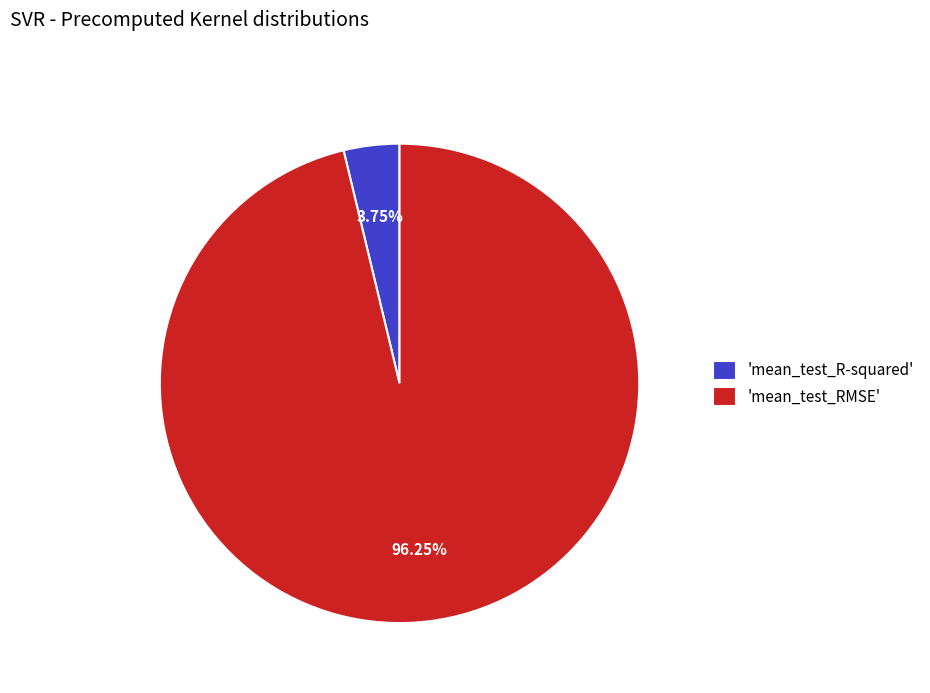

What is the smallest slice in the pie chart?

'mean_test_R-squared'